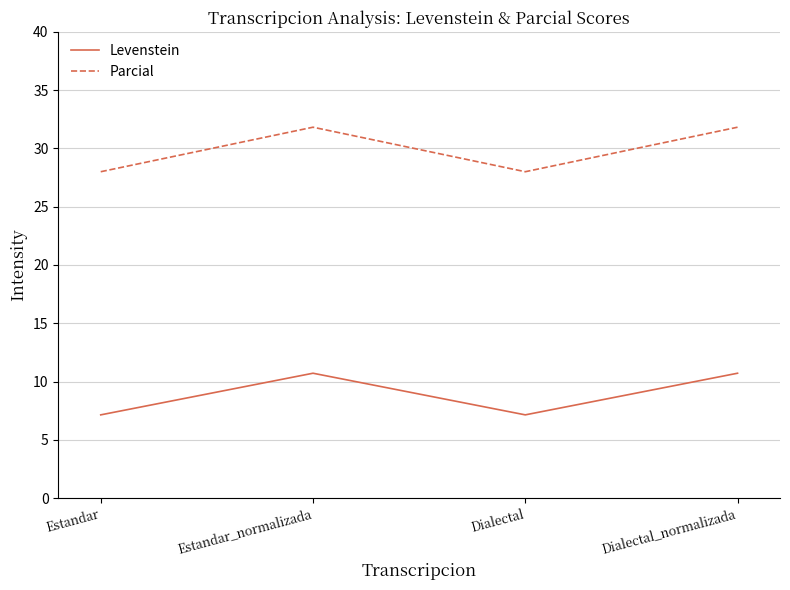

The Levenstein series shows 18.8 at Estandar_normalizada. True or false?

False